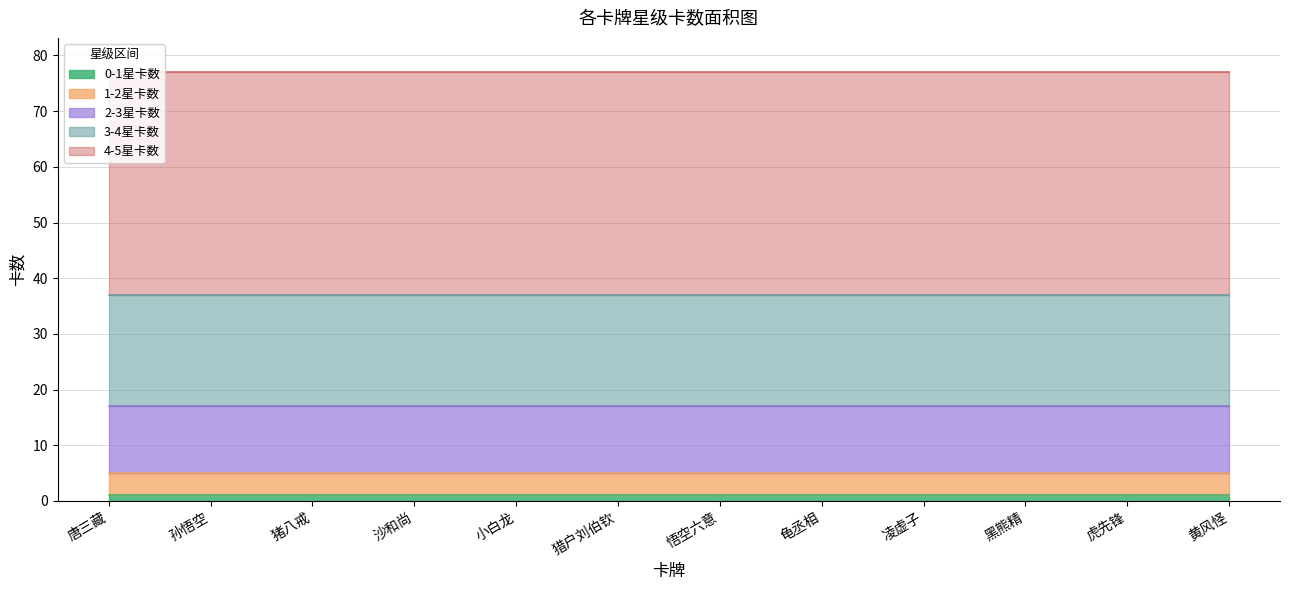

How many data points does each series have?

12